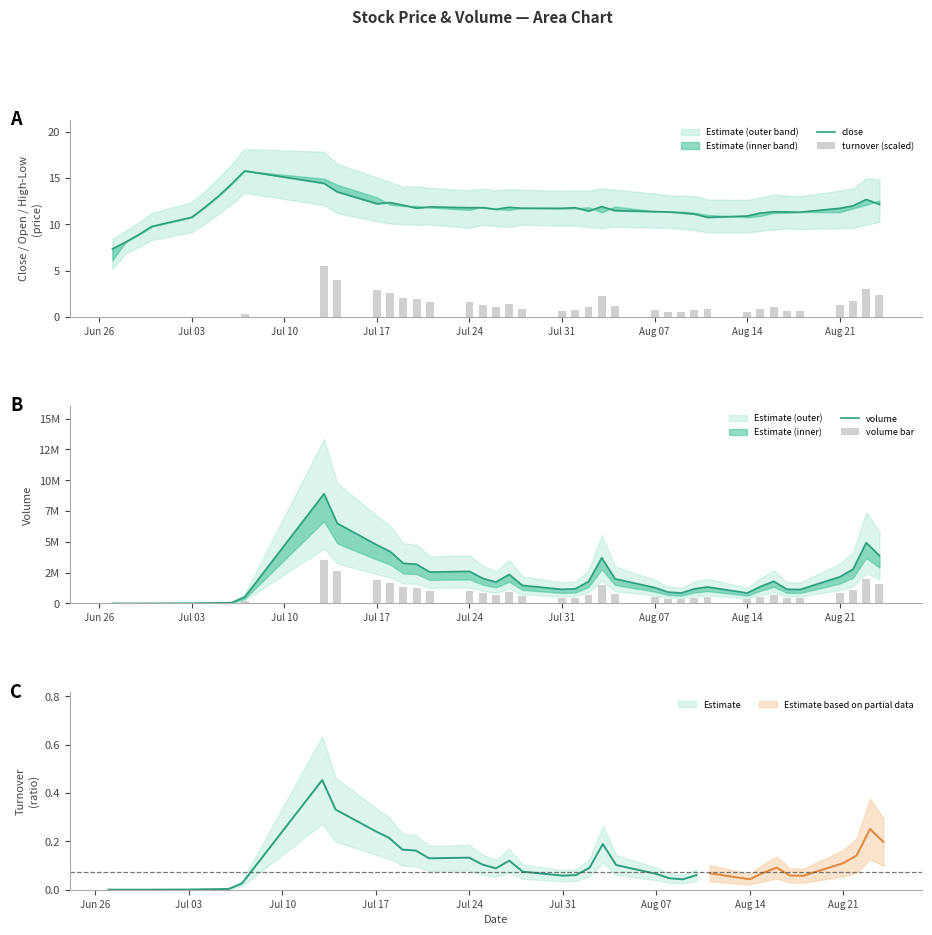

Rank the series by their maximum value, from highest to lowest.

volume, volume bar, close, turnover (scaled)